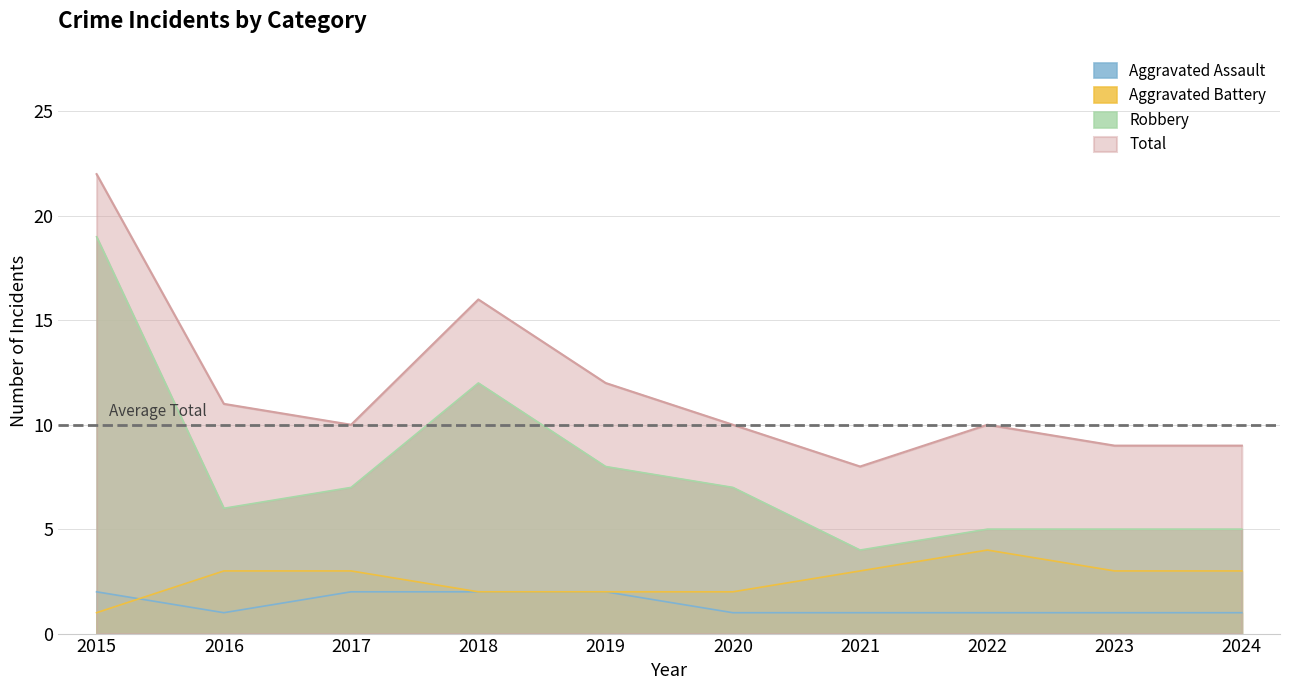

Reading left to right, extract all data points from this chart.

Aggravated Assault: 2015=2	2016=1	2017=2	2018=2	2019=2	2020=1	2021=1	2022=1	2023=1	2024=1
Aggravated Battery: 2015=1	2016=3	2017=3	2018=2	2019=2	2020=2	2021=3	2022=4	2023=3	2024=3
Robbery: 2015=19	2016=6	2017=7	2018=12	2019=8	2020=7	2021=4	2022=5	2023=5	2024=5
Total: 2015=22	2016=11	2017=10	2018=16	2019=12	2020=10	2021=8	2022=10	2023=9	2024=9